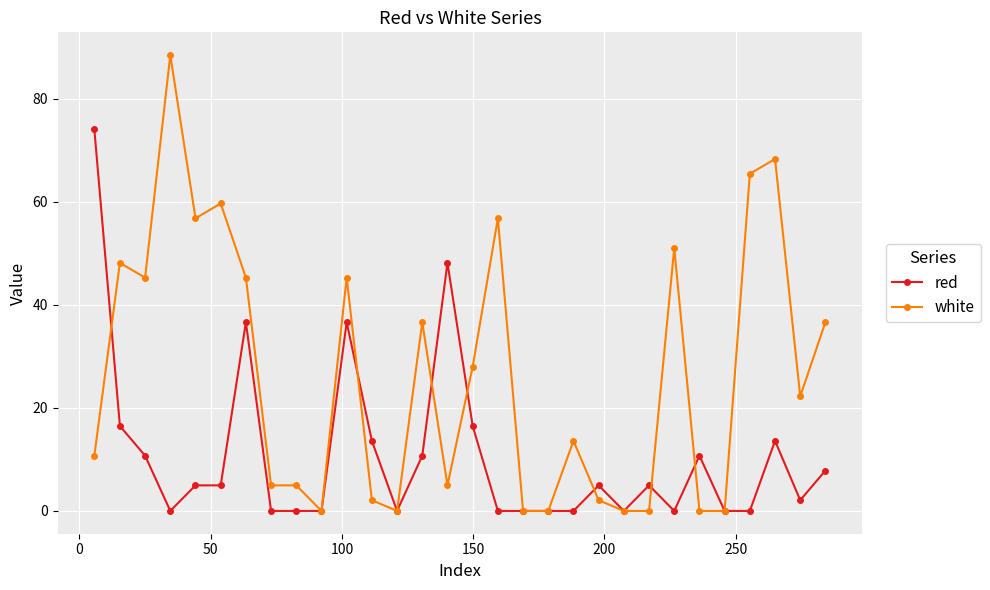

How many lines are shown in the chart?

2